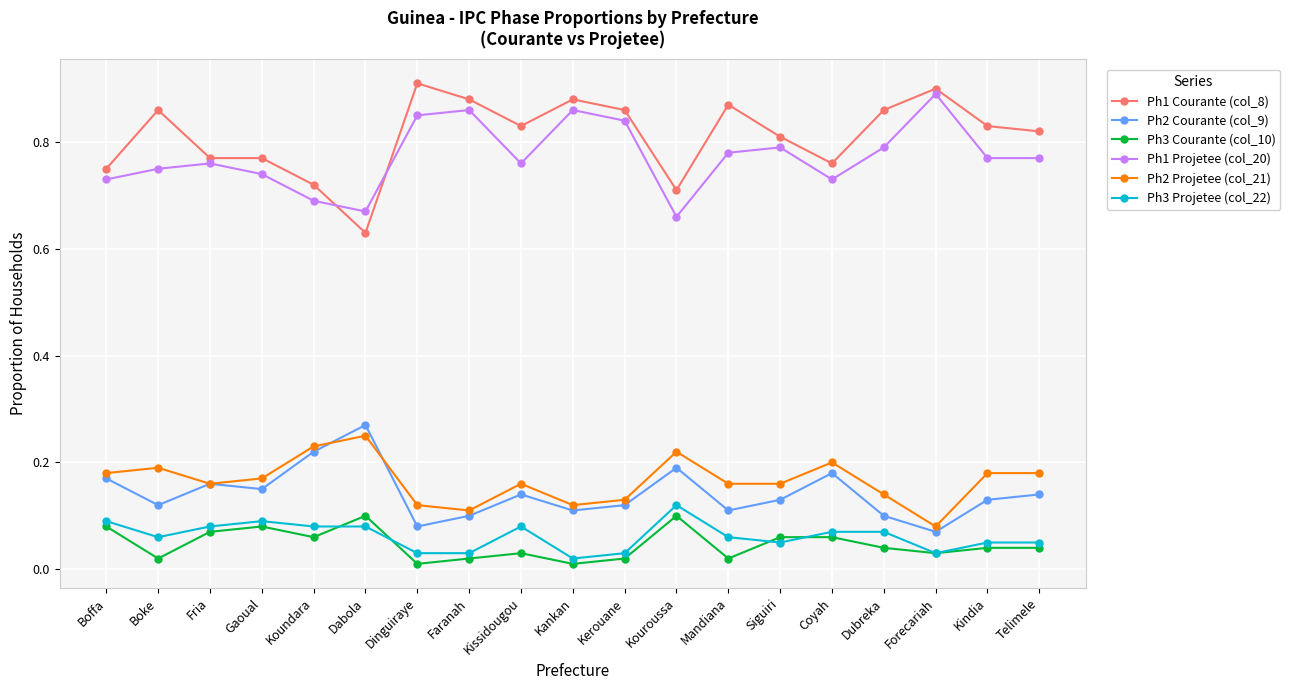

True or false: Ph2 Courante (col_9) has more than 2 interior local peaks.

True